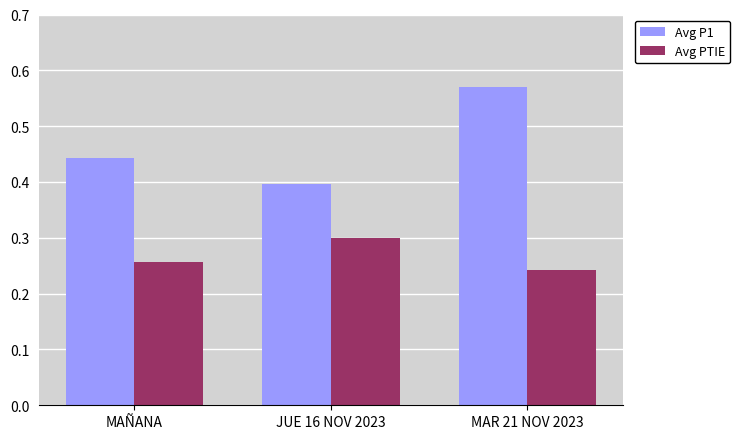

Which series changed the most between JUE 16 NOV 2023 and MAR 21 NOV 2023?

Avg P1